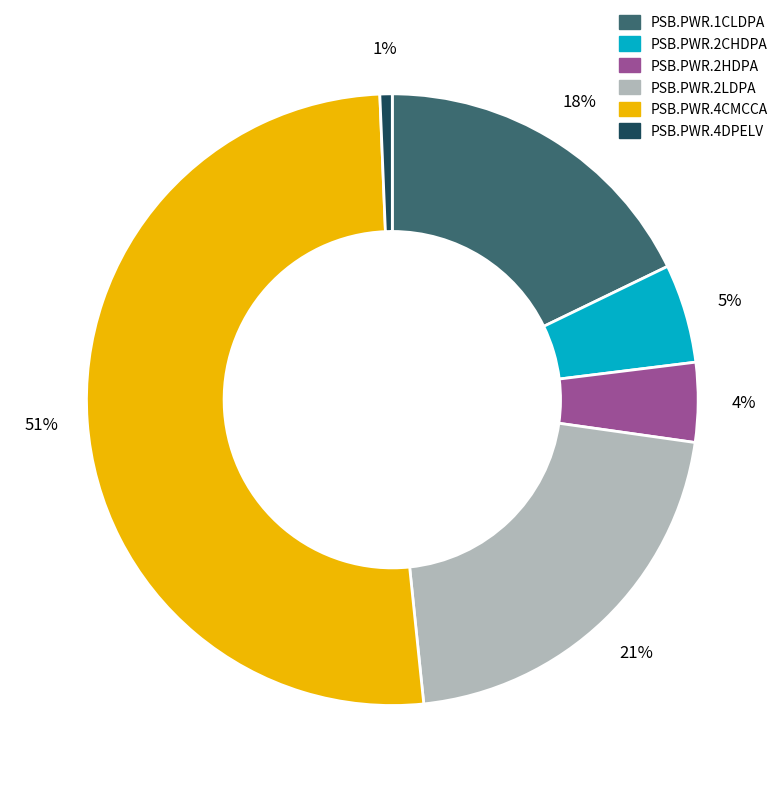

Count the number of slices in the pie.

6